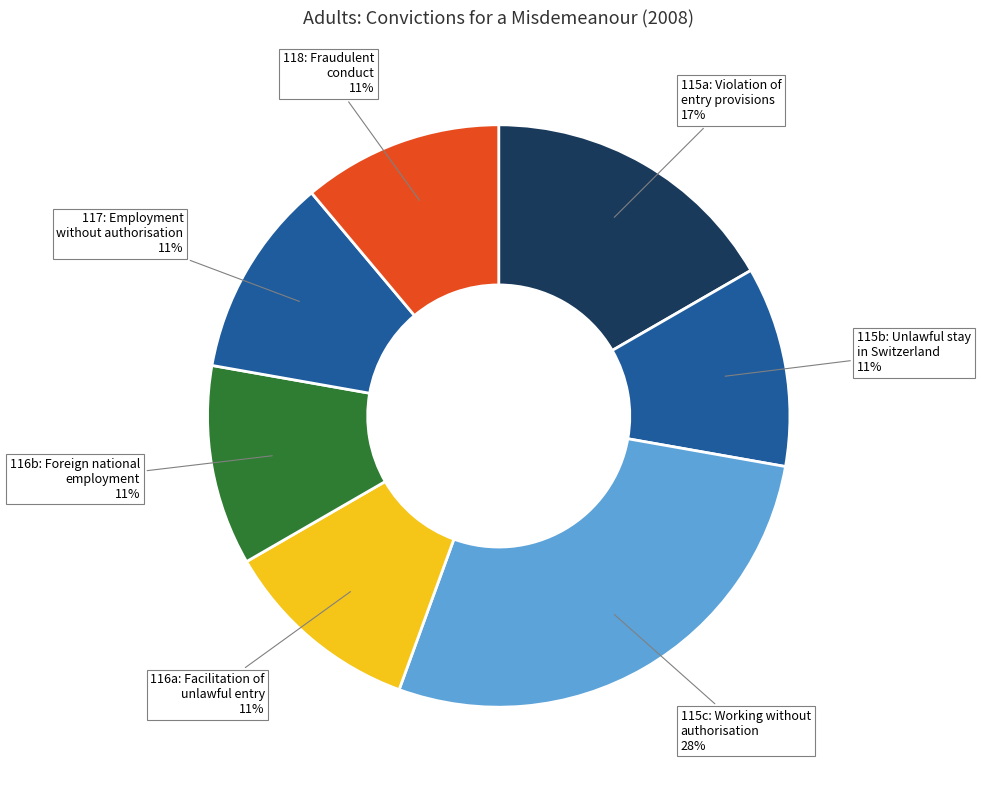

Which category has the biggest portion of the pie?

115 para 1 c: Working without authorisation